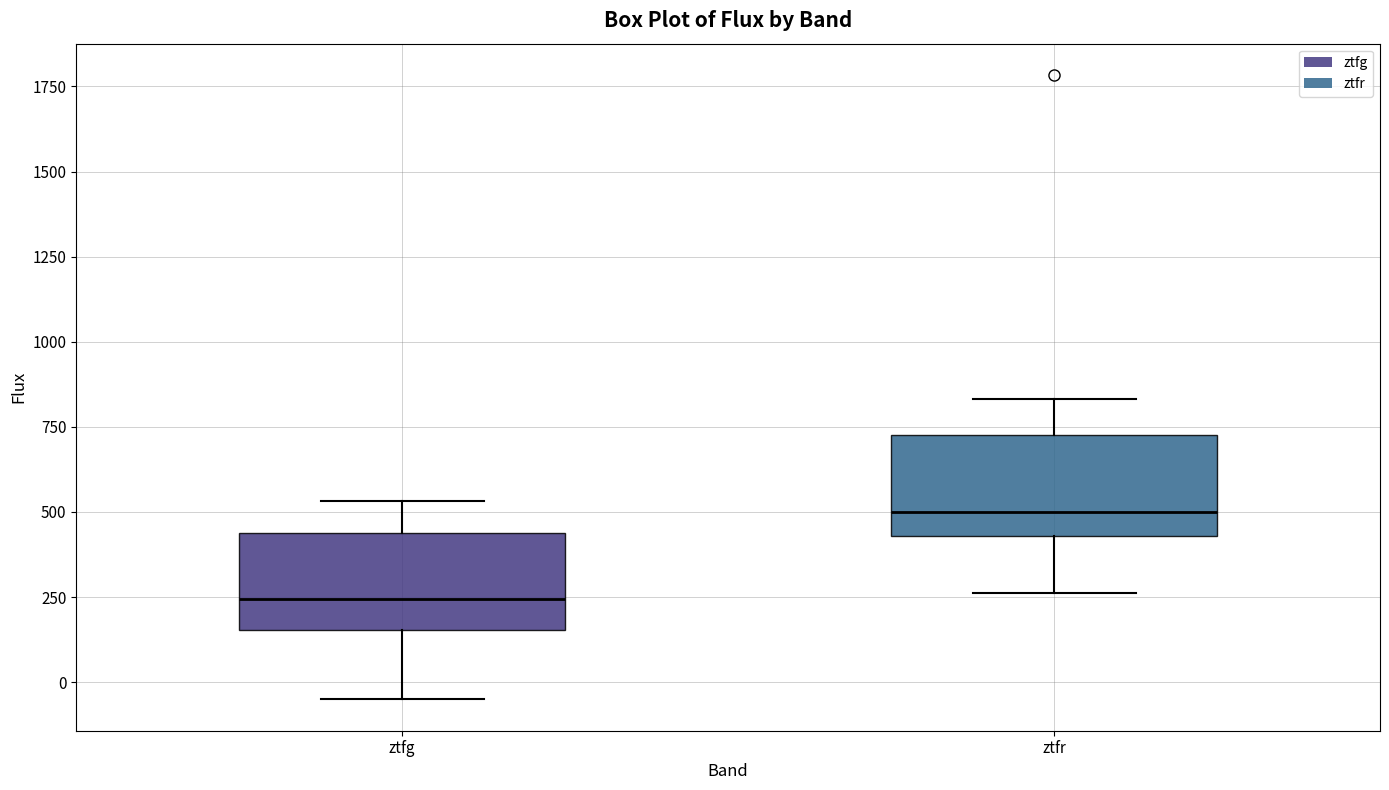

Reading left to right, read every box against the y-axis: the position of its median line, the range the box covers, and the ends of its whiskers. The values are not printed on the chart, so give them approximately, as read against the axis.

ztfg: median 250, box 150 to 450, whiskers -50 to 550
ztfr: median 500, box 450 to 750, whiskers 250 to 850